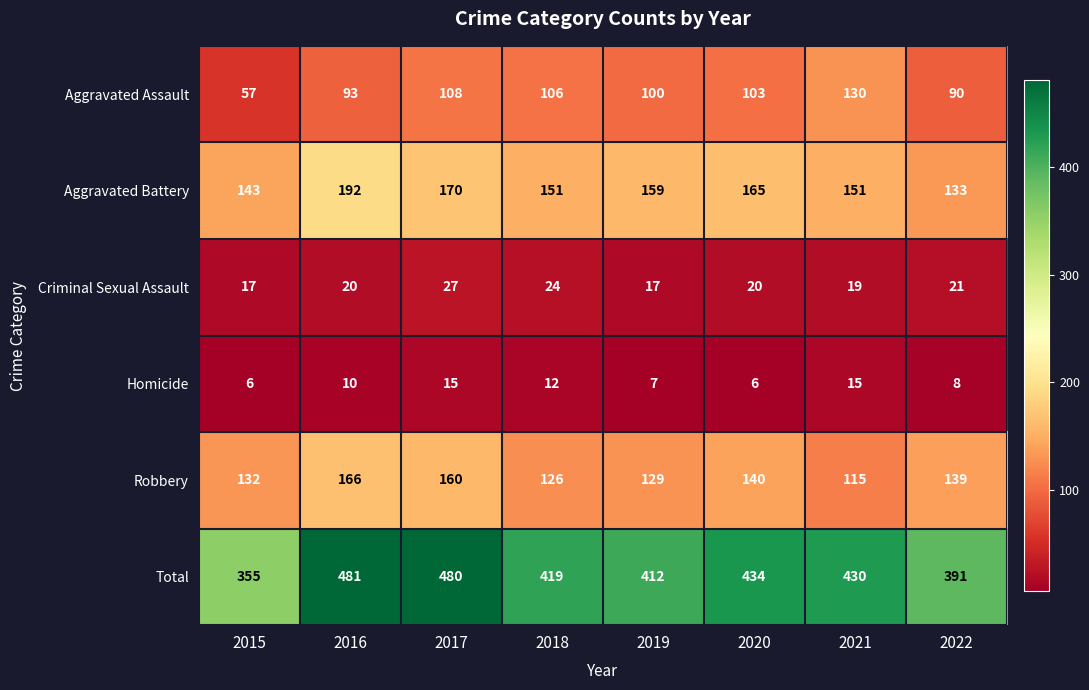

Rank the series by their maximum value, from highest to lowest.

Total, Aggravated Battery, Robbery, Aggravated Assault, Criminal Sexual Assault, Homicide